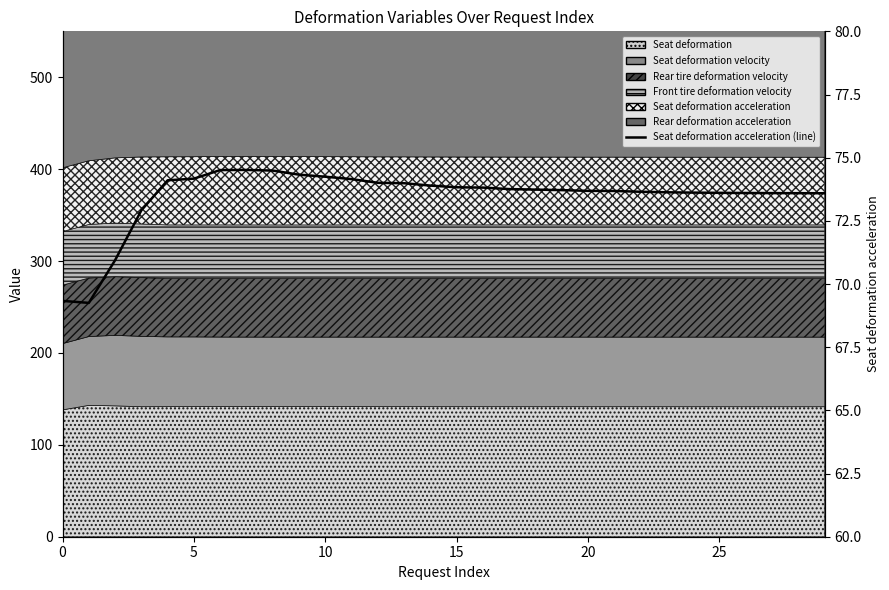

How many values are below 73?

4